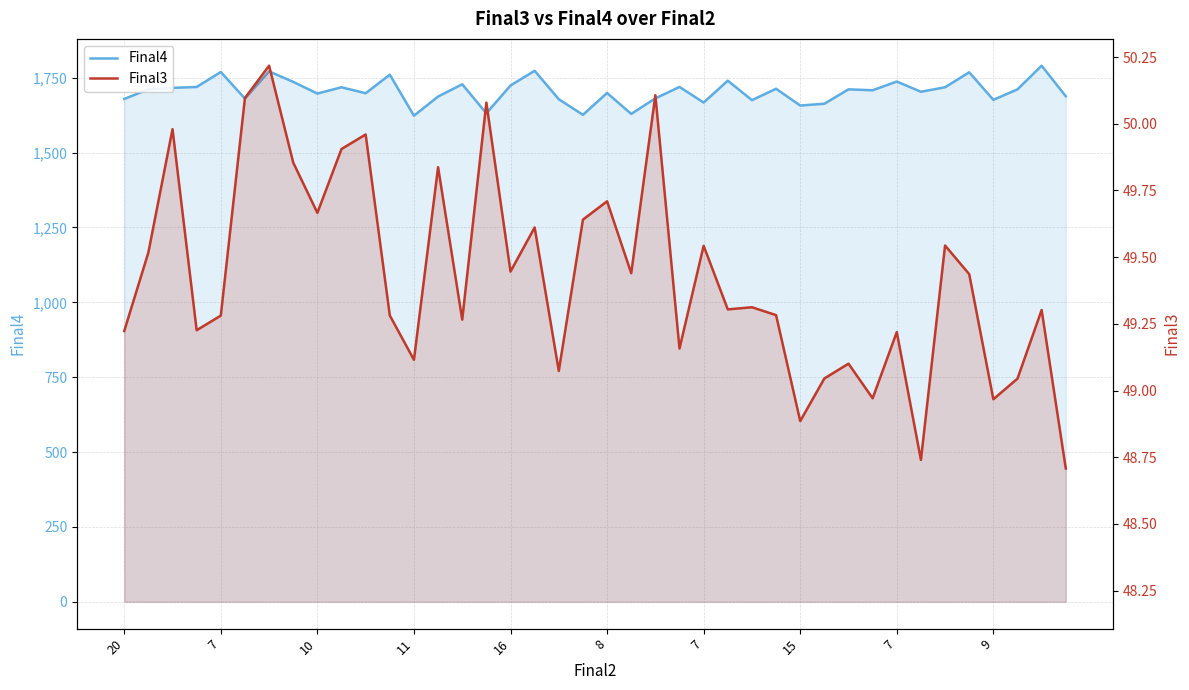

True or false: Final4 has a value of 1760.0 at 11.

True